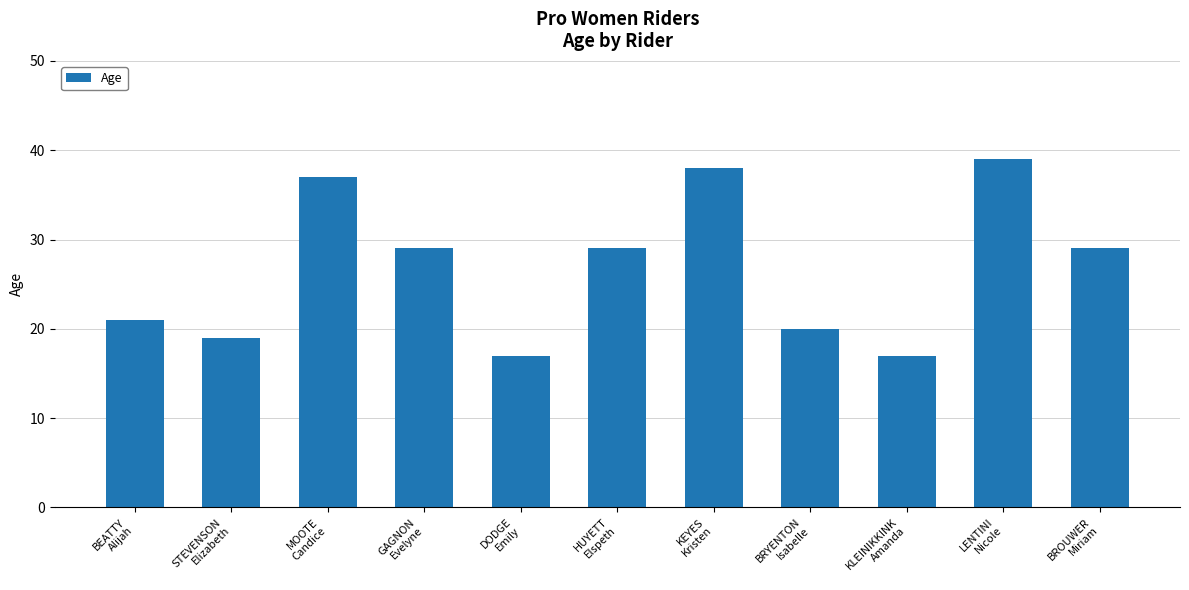

What is the maximum value shown in the chart?

39